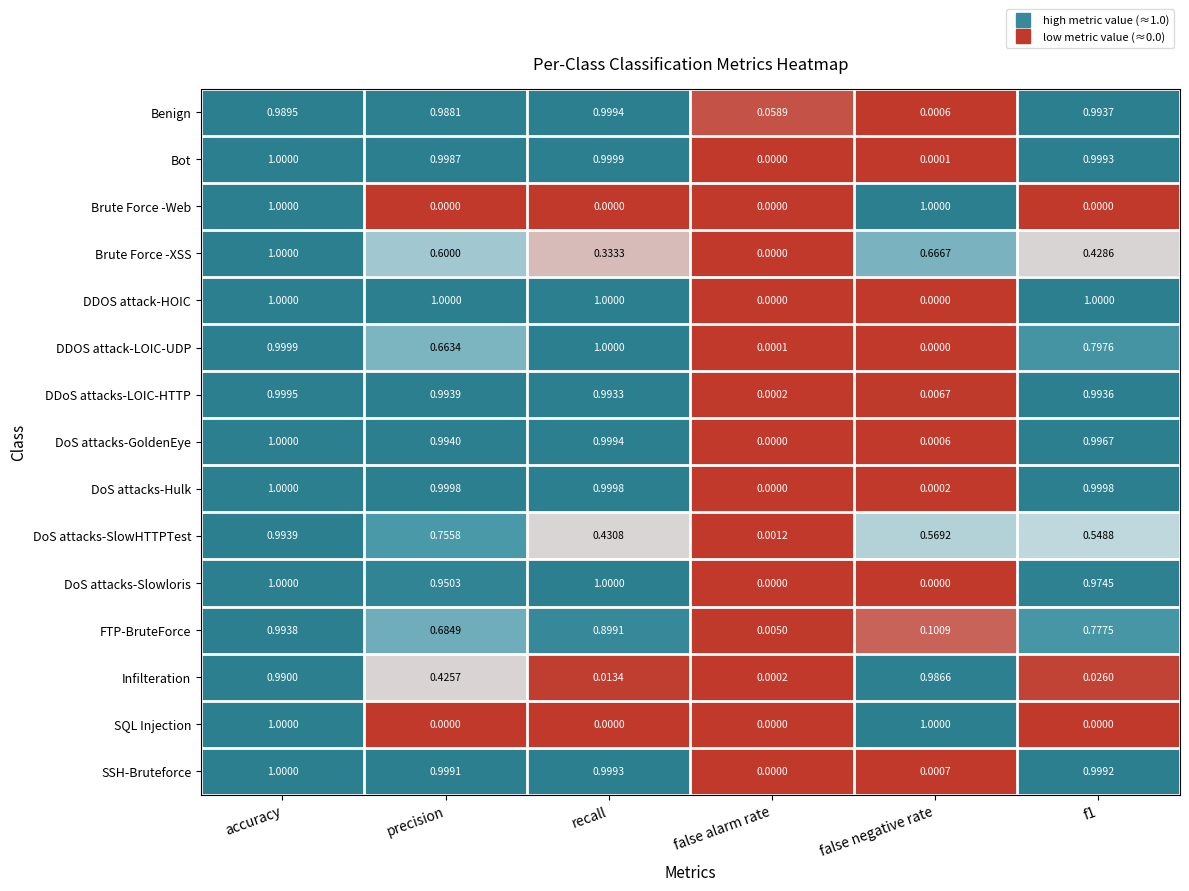

Which series has the largest total across all categories?

Benign